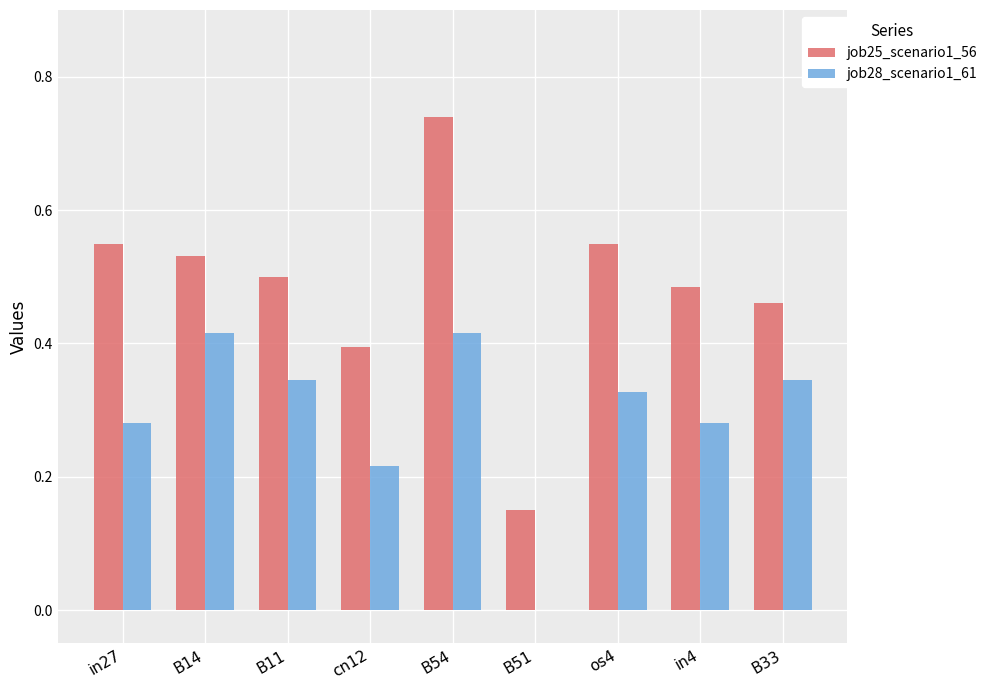

Is it true that job28_scenario1_61 equals 0.0 at B51?

True